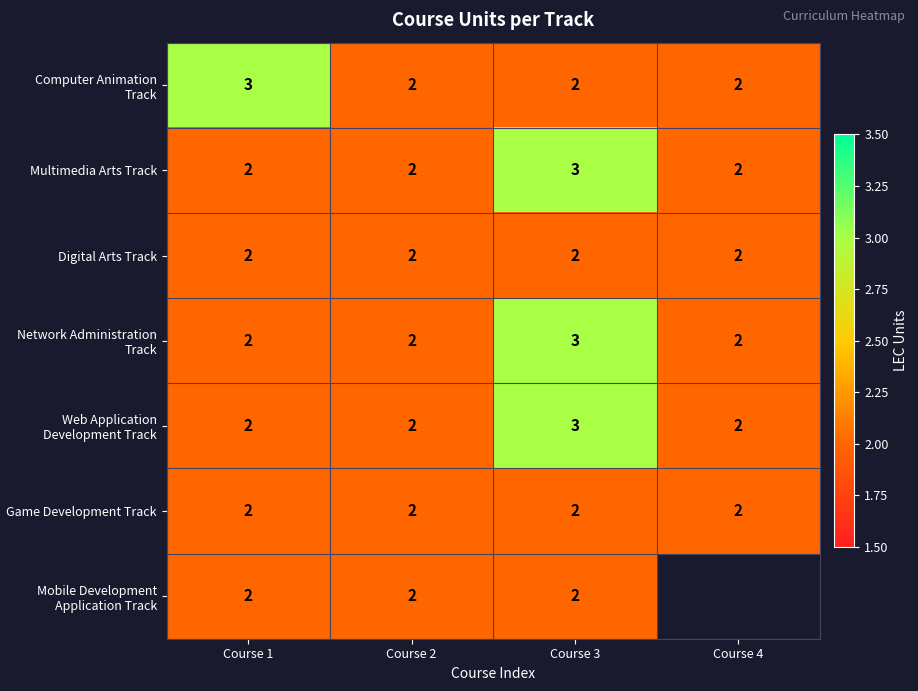

The value of Computer Animation Track at Course 4 is 4. True or false?

False